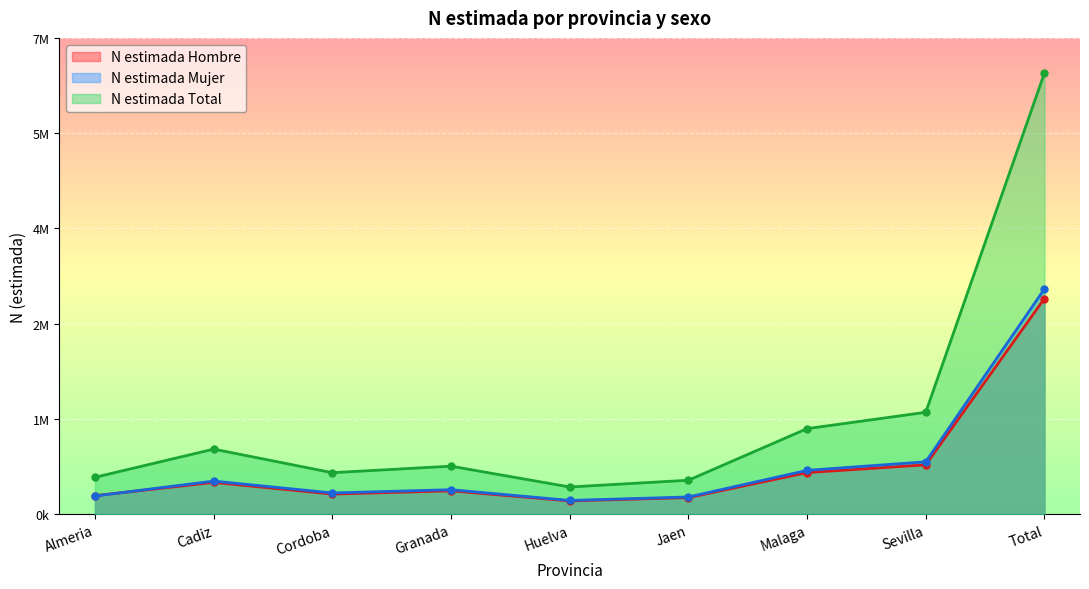

At which label does N estimada Mujer first exceed 387283?

Cadiz